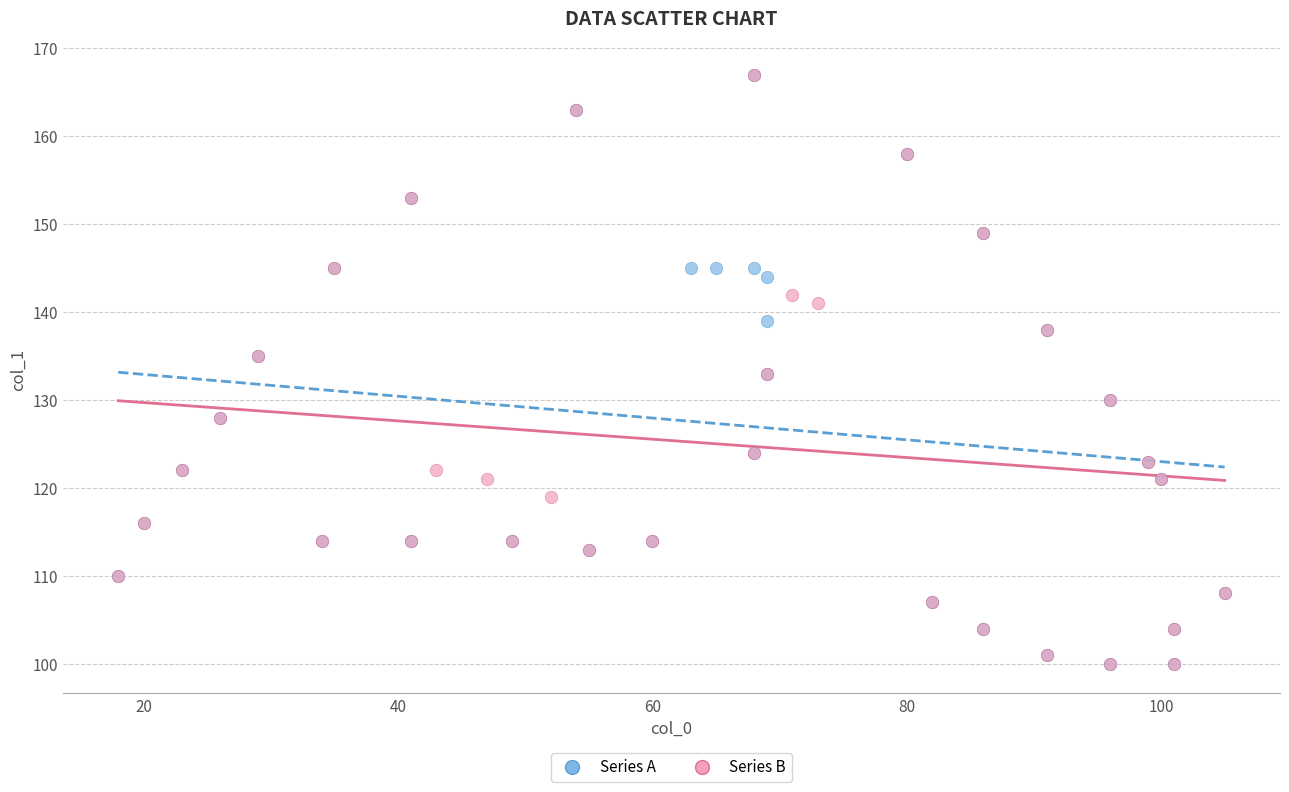

What are all the series names shown in the legend?

Series A, Series B